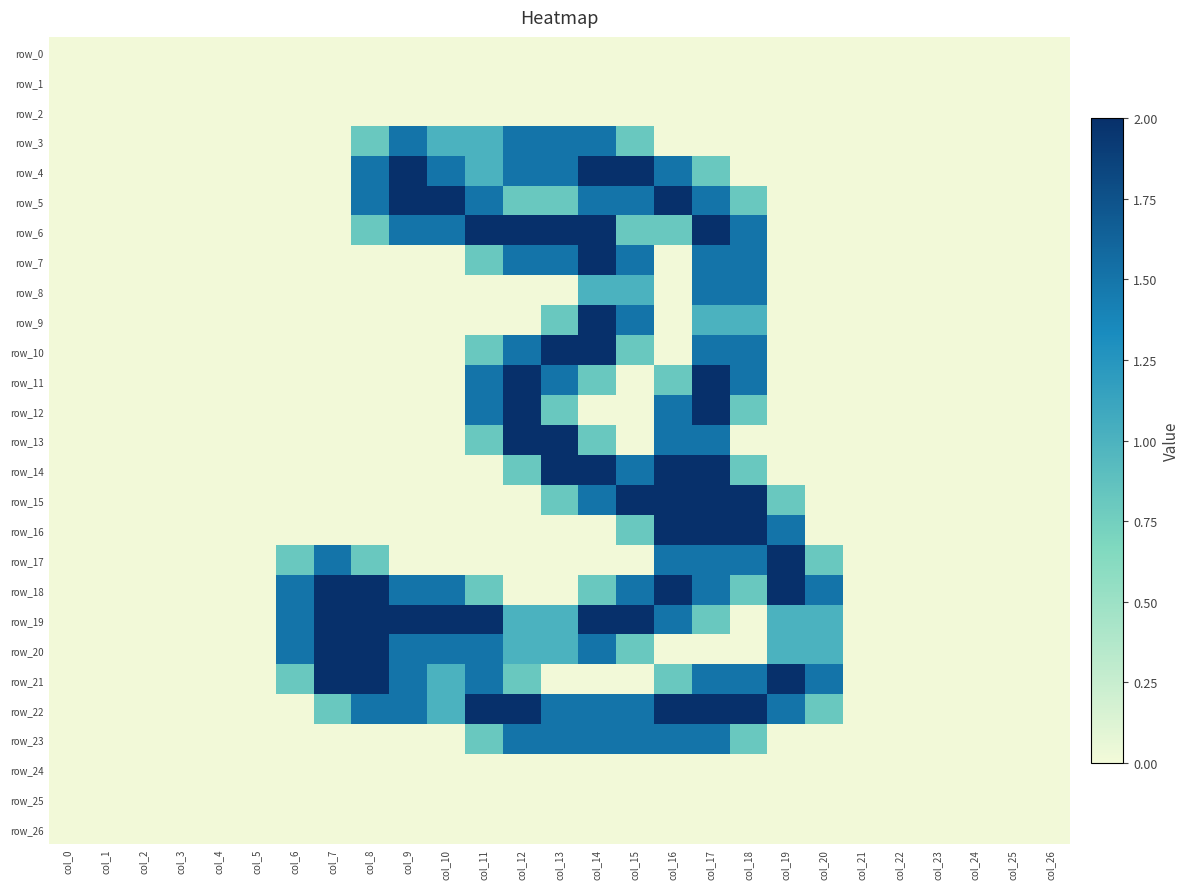

The value of row_20 at col_26 is -1.2. True or false?

False